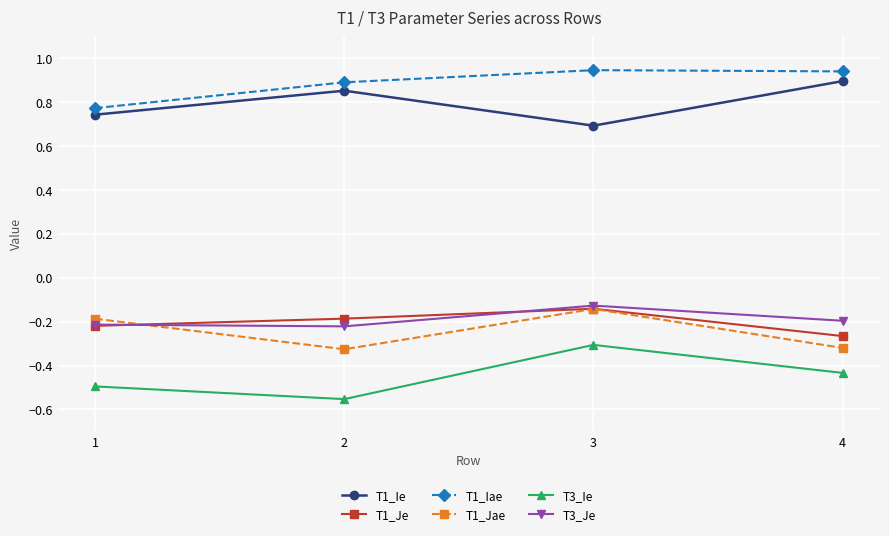

What is the spread (max minus min) of values at 4?

1.4